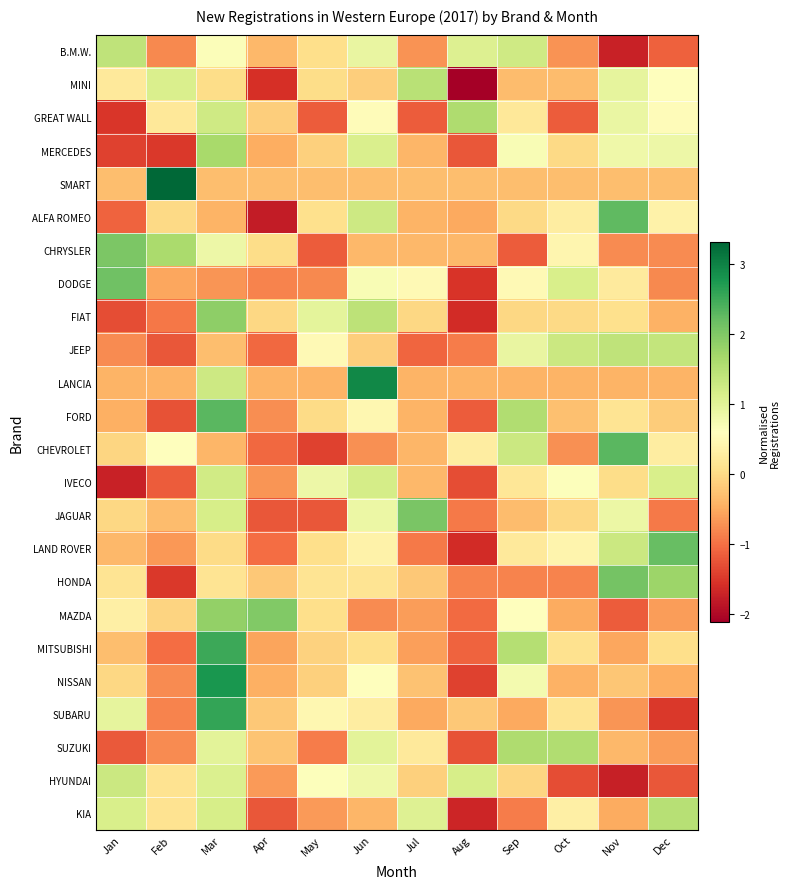

Rank the series at Jun from highest to lowest value.

LANCIA, FIAT, ALFA ROMEO, IVECO, MERCEDES, SUZUKI, B.M.W., JAGUAR, HYUNDAI, DODGE, NISSAN, GREAT WALL, FORD, LAND ROVER, SUBARU, HONDA, MITSUBISHI, JEEP, MINI, SMART, CHRYSLER, KIA, CHEVROLET, MAZDA